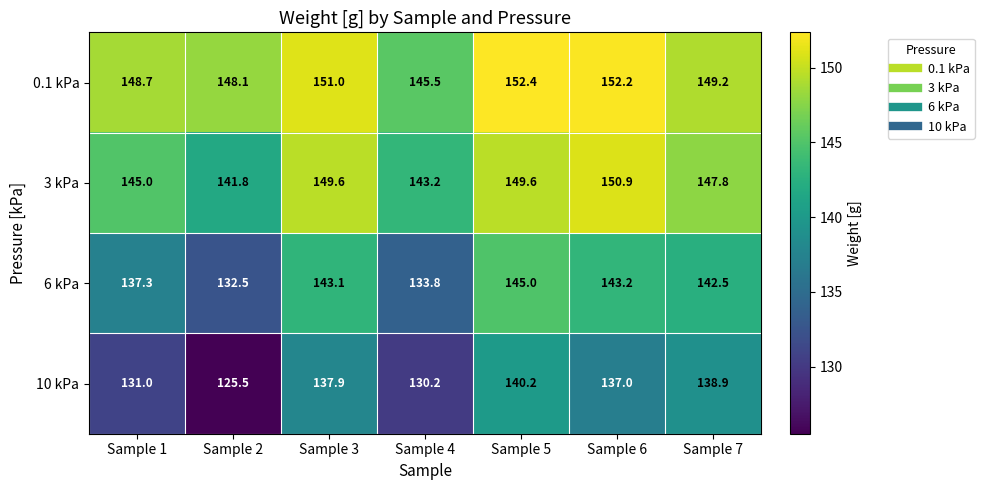

Which category has the highest value in the 0.1 kPa series?

Sample 5